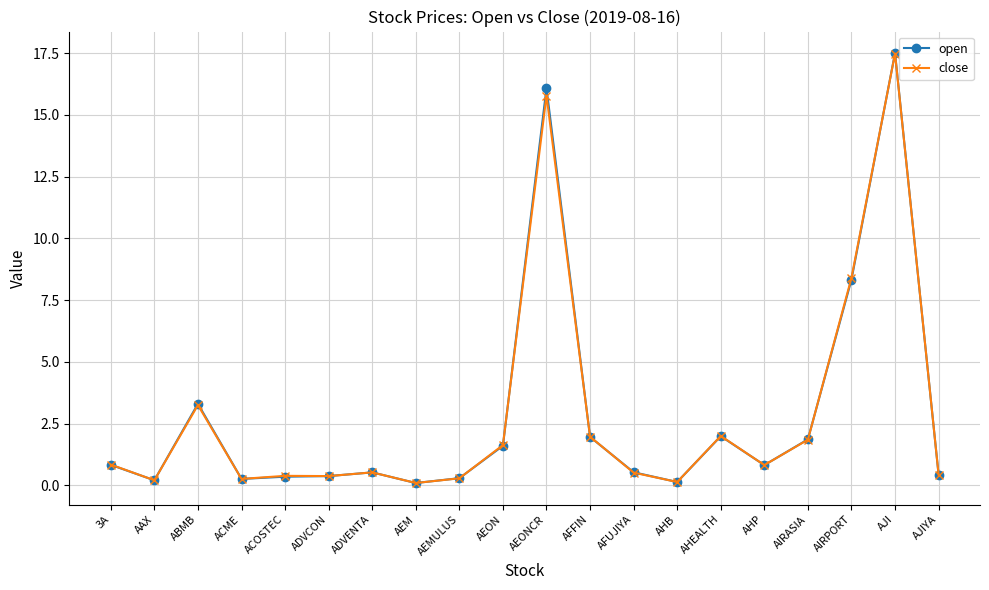

Where is the first local minimum for open?

AAX